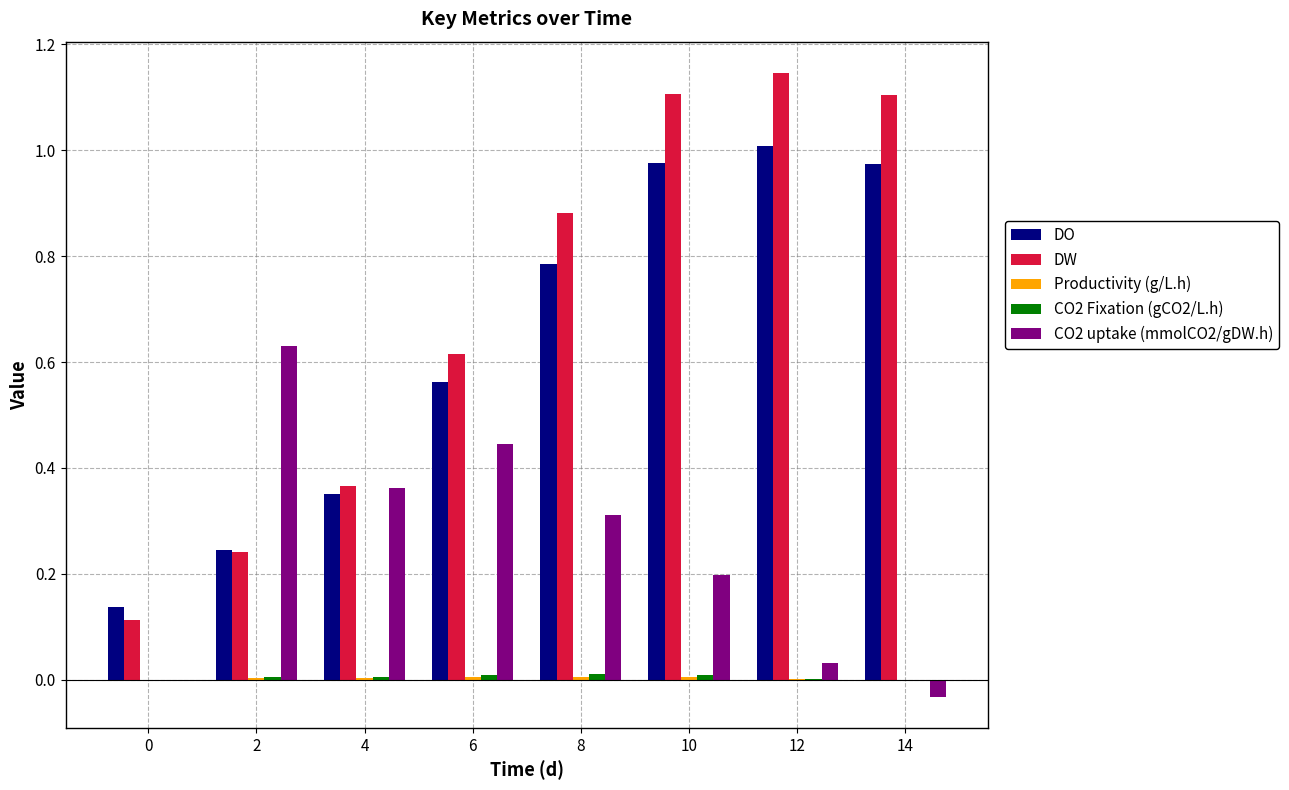

Which series changed the most between 2 and 14?

DW